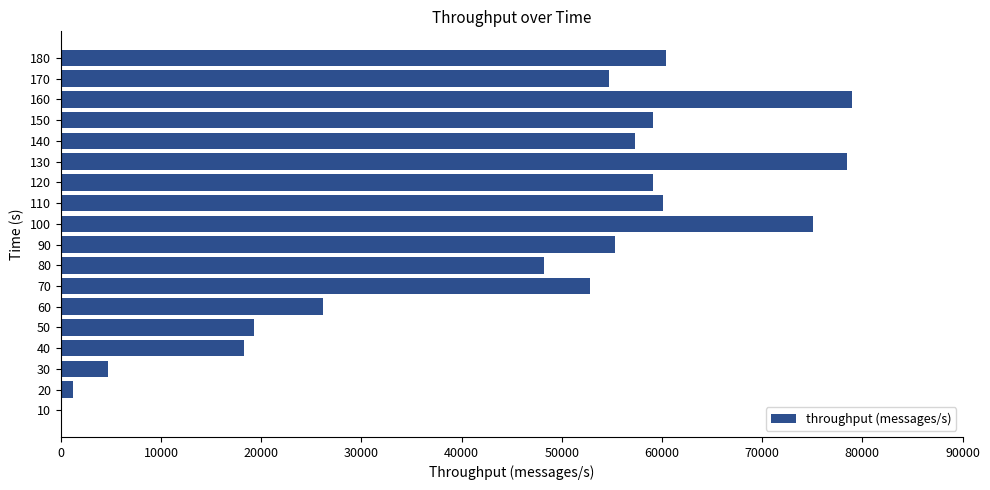

How many values are above zero?

17